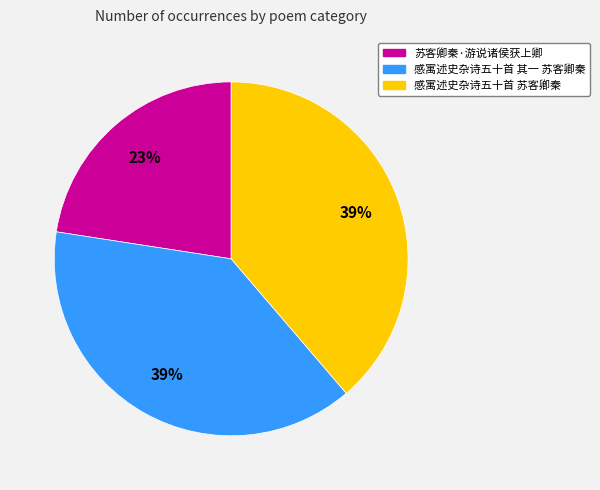

The 苏客卿秦·游说诸侯获上卿 slice represents 31% of the pie. True or false?

False